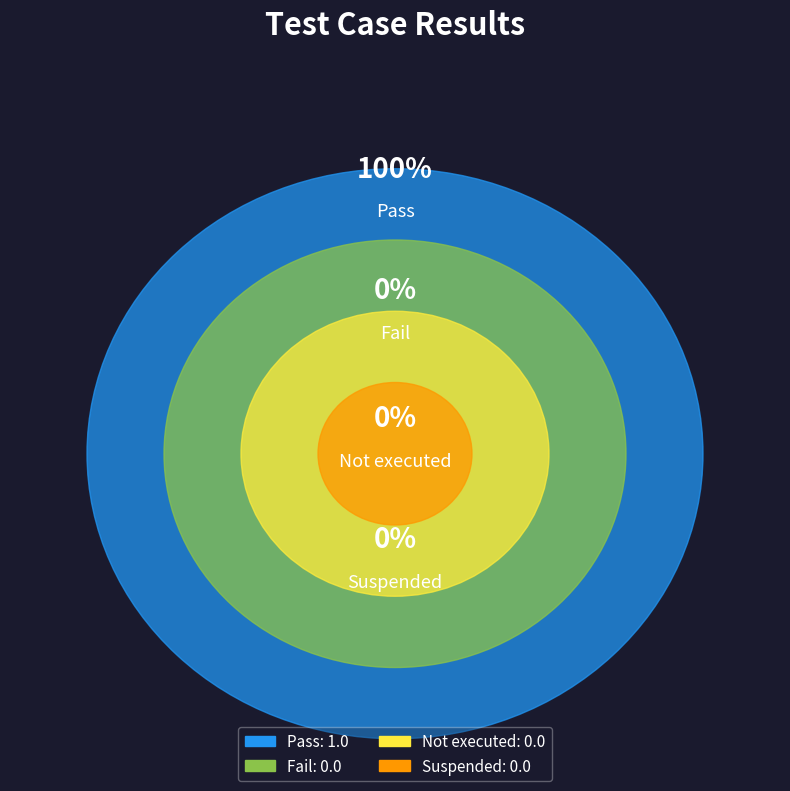

Is there a majority slice in this chart?

Yes